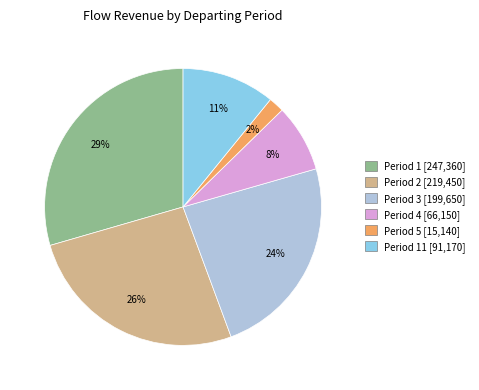

Is there any slice that represents more than half of the pie?

No